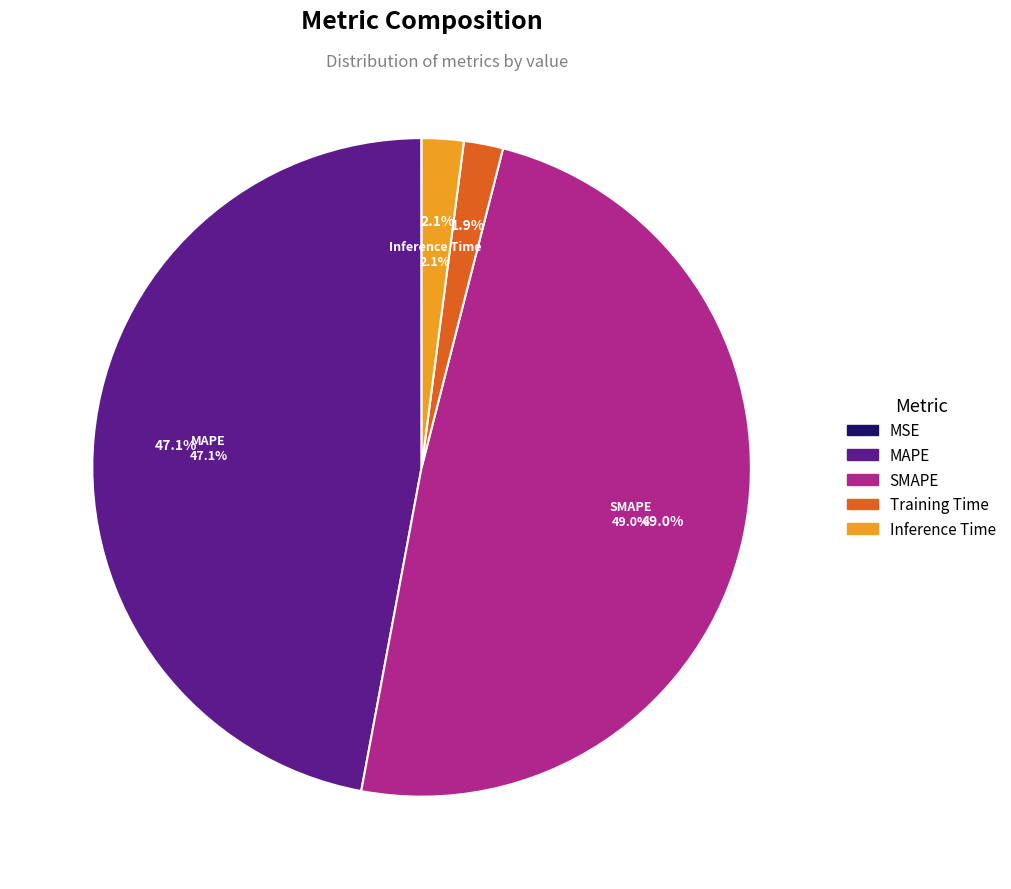

What is the smallest slice in the pie chart?

MSE